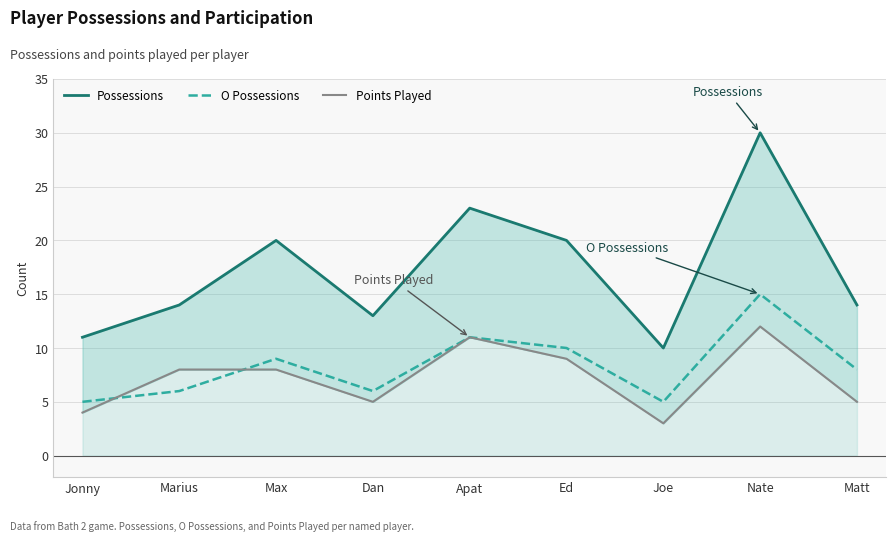

Reading left to right, list all the values displayed in this chart.

Possessions: 11	14	20	13	23	20	10	30	14
O Possessions: 5	6	9	6	11	10	5	15	8
Points Played: 4	8	8	5	11	9	3	12	5